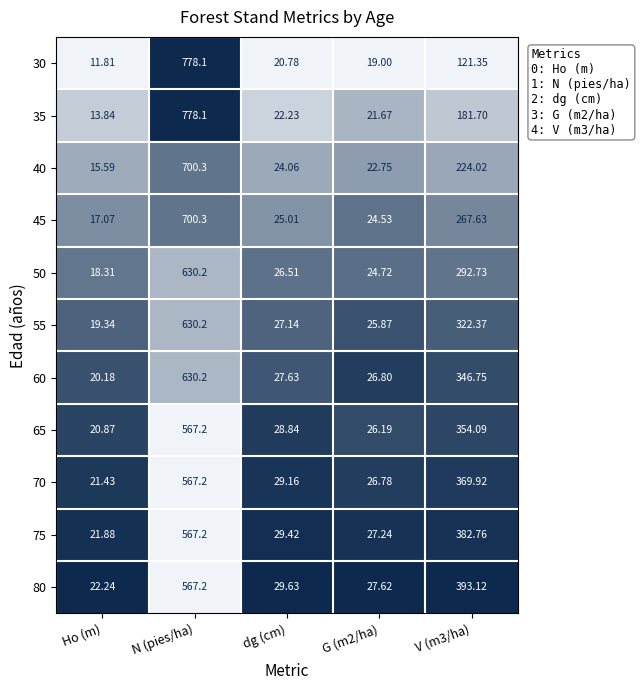

Which category has the lowest value across all series?

Ho (m)